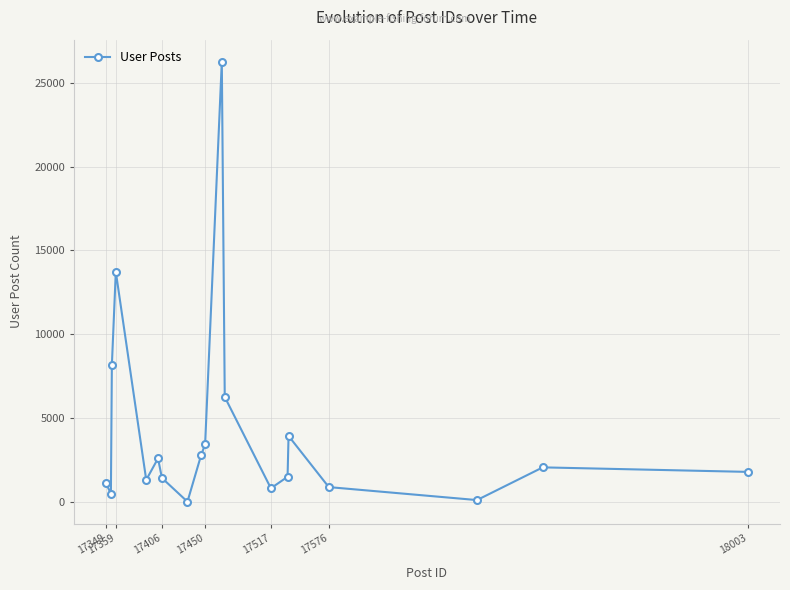

True or false: the data has more than 0 interior local peaks.

True